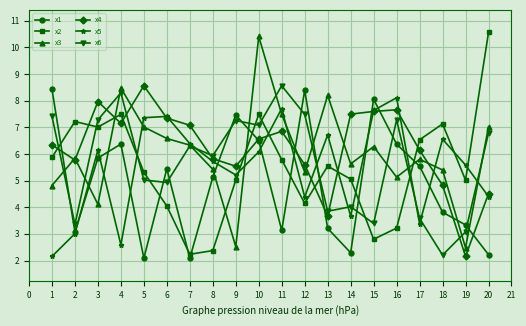

What is the total value across all series at 15?

35.7